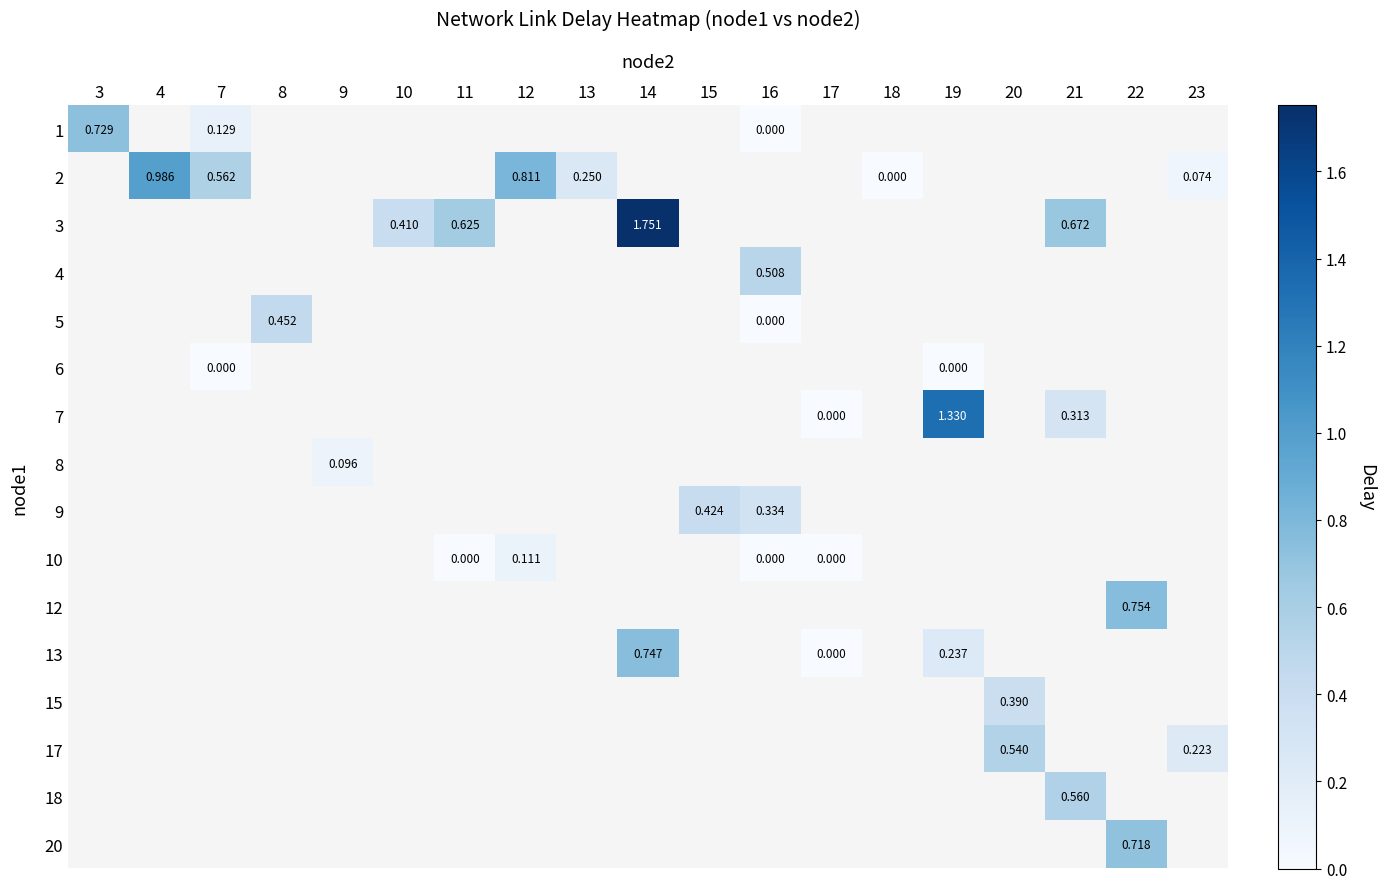

What is the greatest value displayed?

1.8